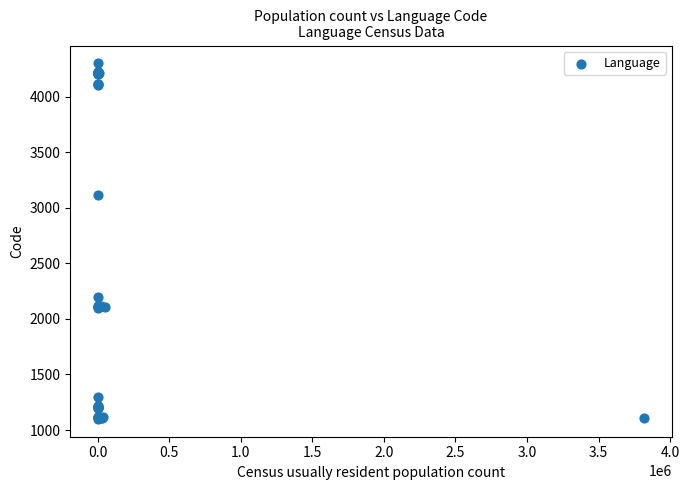

What Y value in the scatter plot is closest to 2699?

3110